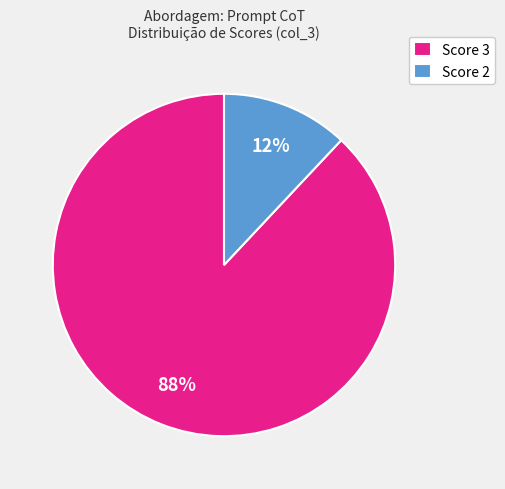

How many segments does this pie chart have?

2